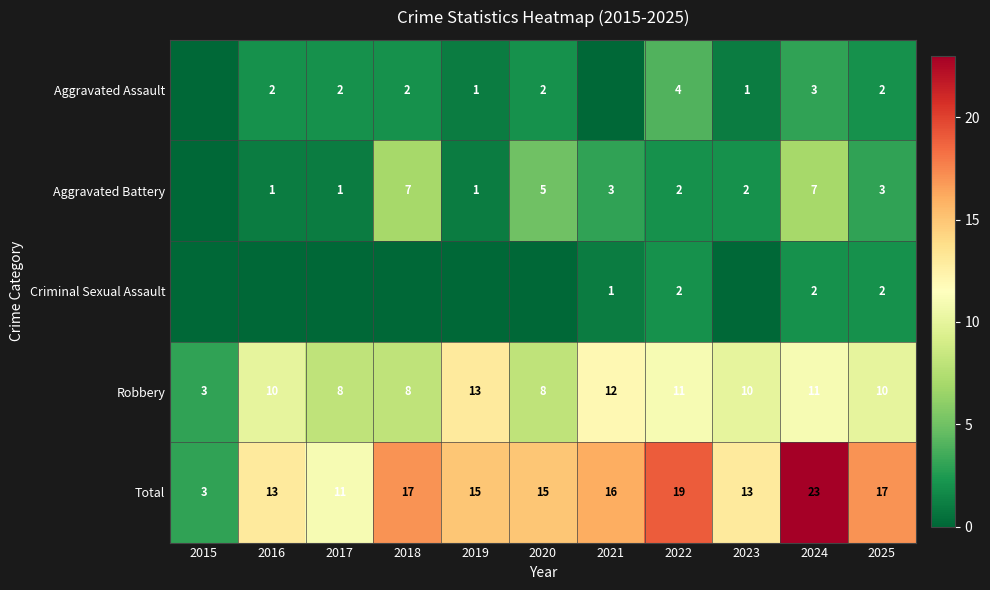

Is the value of Total at 2019 greater than the value of Robbery at 2016?

Yes